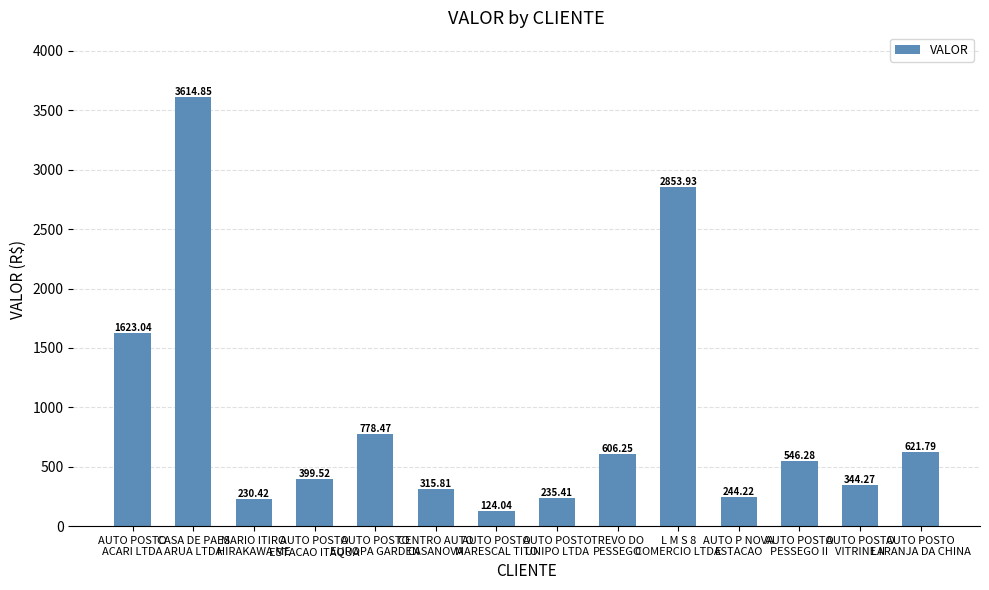

What is the change in value from CASA DE PAES
ARUA LTDA to AUTO POSTO
LARANJA DA CHINA?

-2993.1